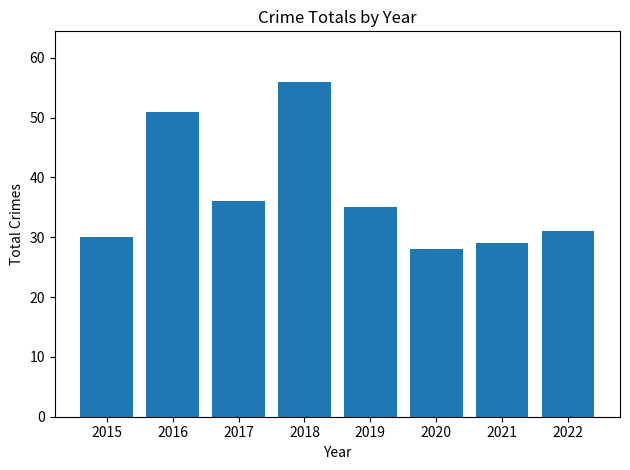

Rank the categories by value from highest to lowest.

2018, 2016, 2017, 2019, 2022, 2015, 2021, 2020